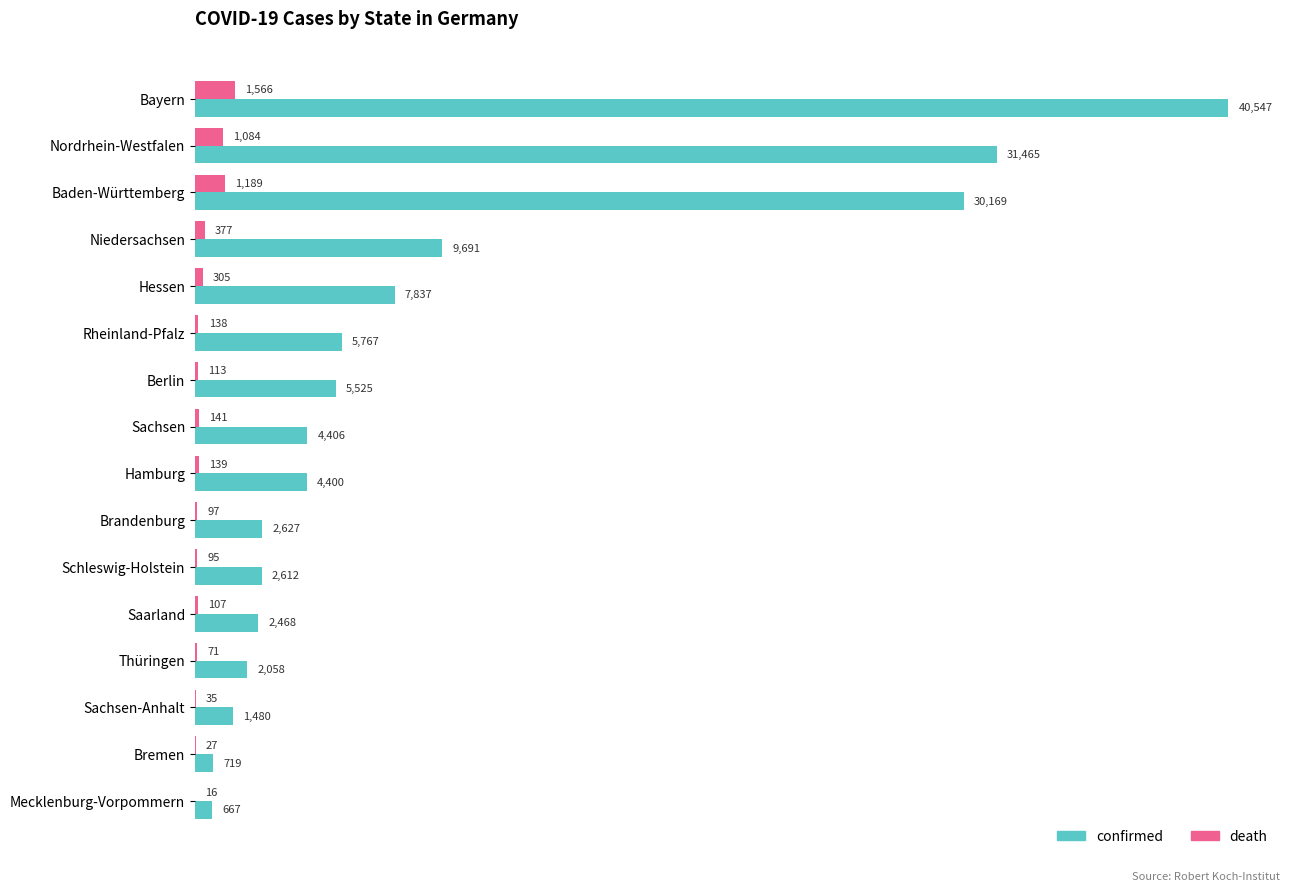

What is the sum of all confirmed values?

152438